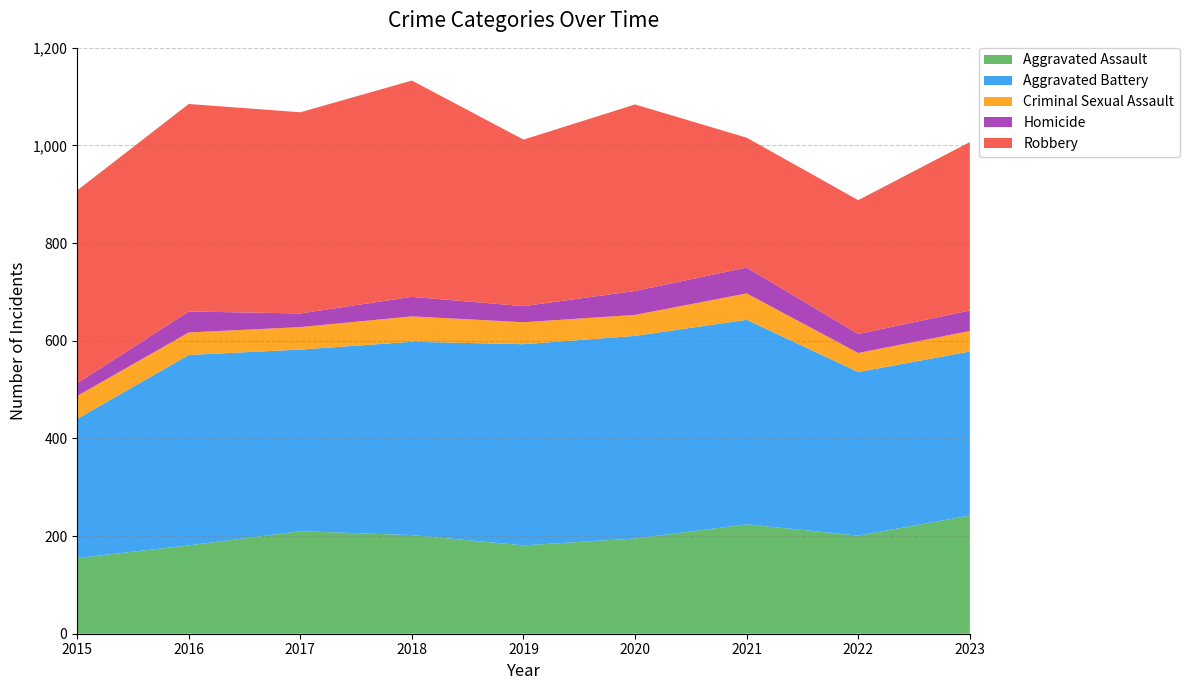

Reading left to right, what are all the values shown in this chart?

Aggravated Assault: 155	181	210	202	181	195	224	201	242
Aggravated Battery: 285	390	372	396	412	415	419	335	336
Criminal Sexual Assault: 47	46	46	52	45	43	54	39	42
Homicide: 26	43	28	40	33	49	53	39	42
Robbery: 395	425	412	443	341	382	266	274	345